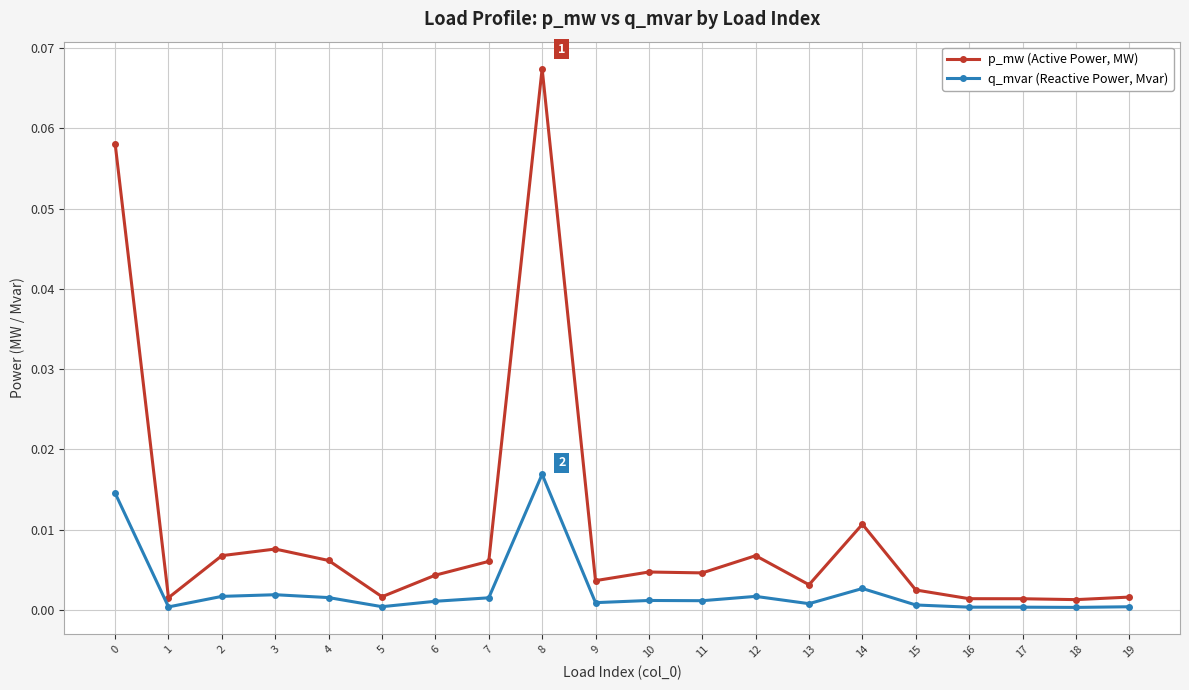

How many lines are shown in the chart?

2